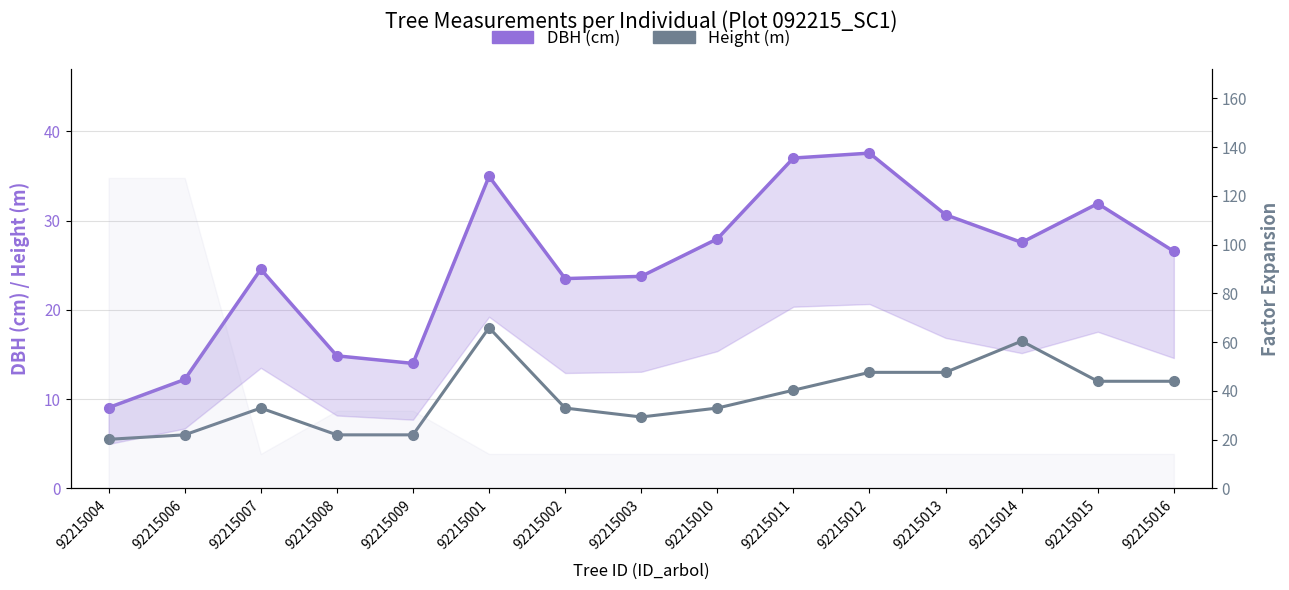

How many values in the DBH (cm) series are below 26?

7